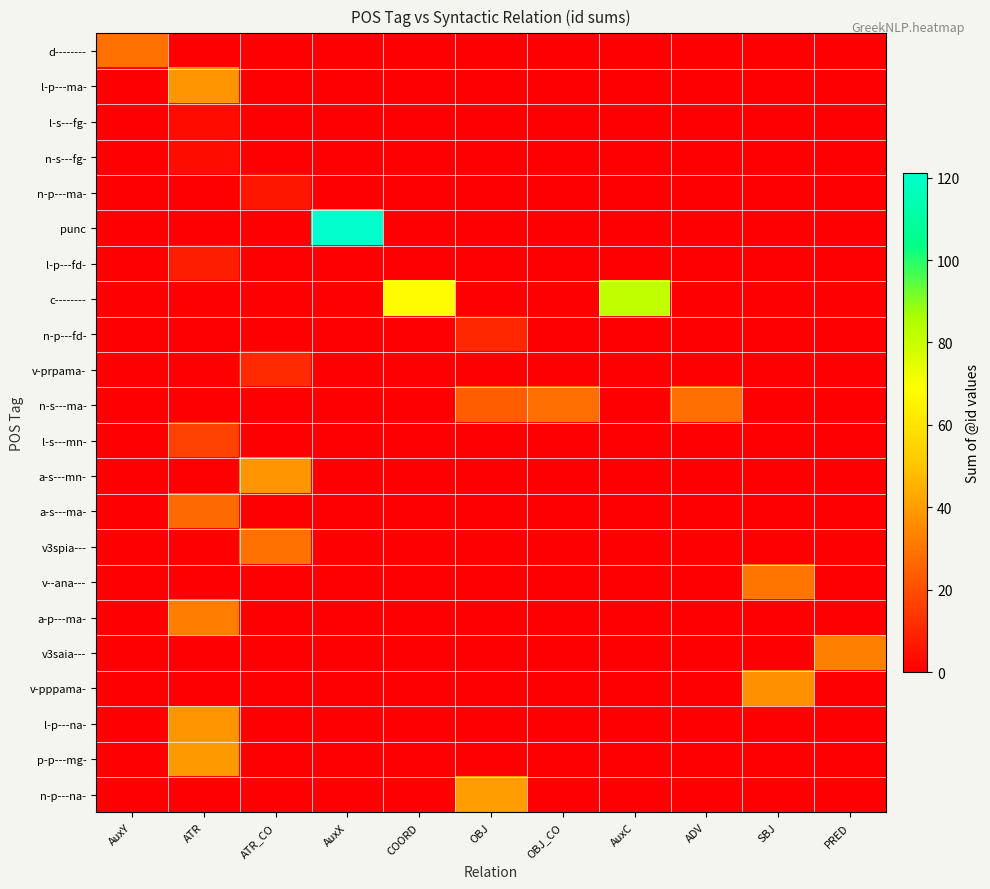

Between AuxX and AuxY, which is larger?

AuxY